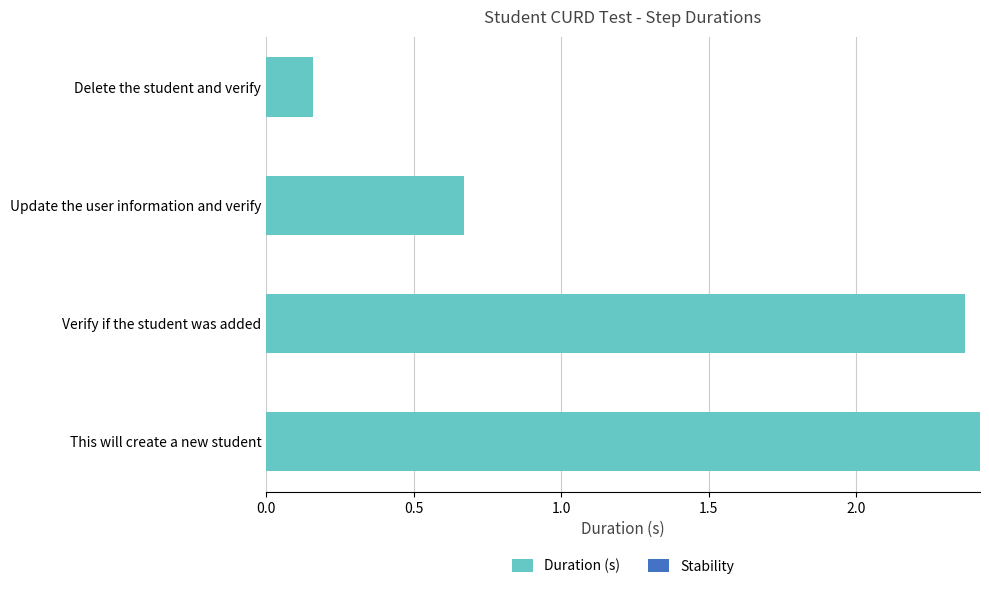

Which has a higher value, Update the user information and verify or This will create a new student?

This will create a new student